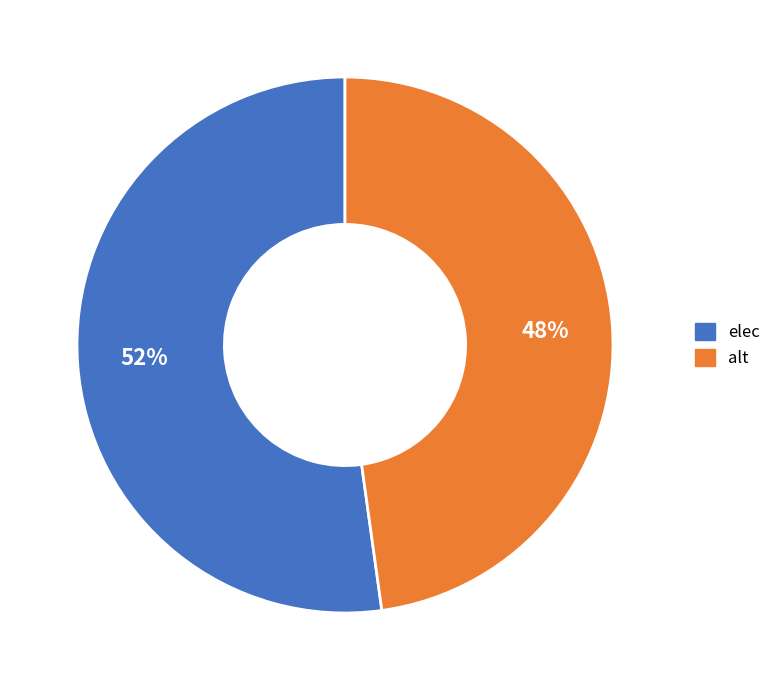

What percentage is the elec slice, to the nearest percent?

52%